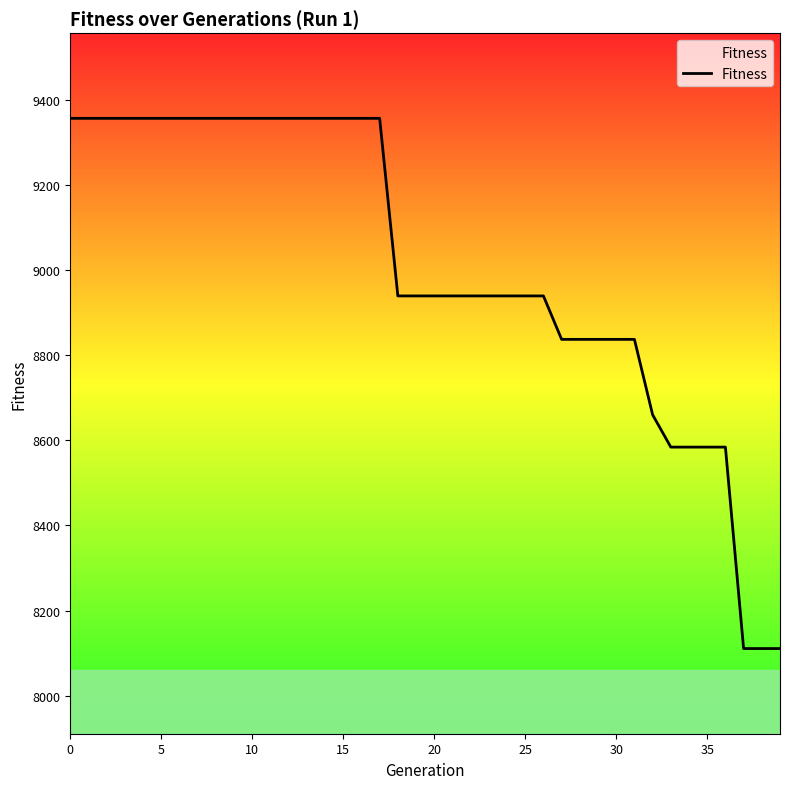

How many lines are shown in the chart?

1